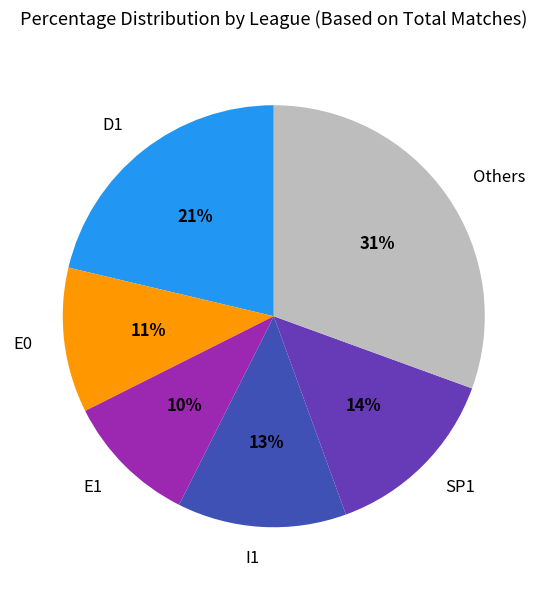

To the nearest percent, what is the average slice percentage?

17%